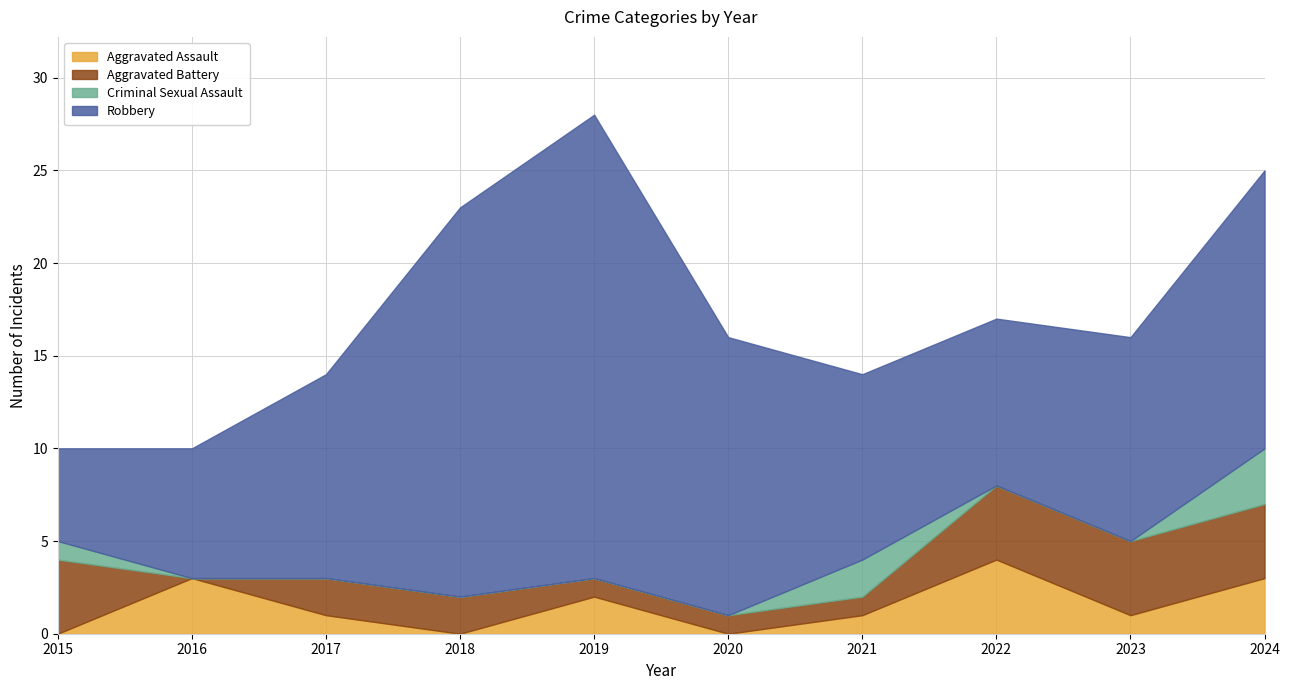

How many distinct data groups are displayed?

4